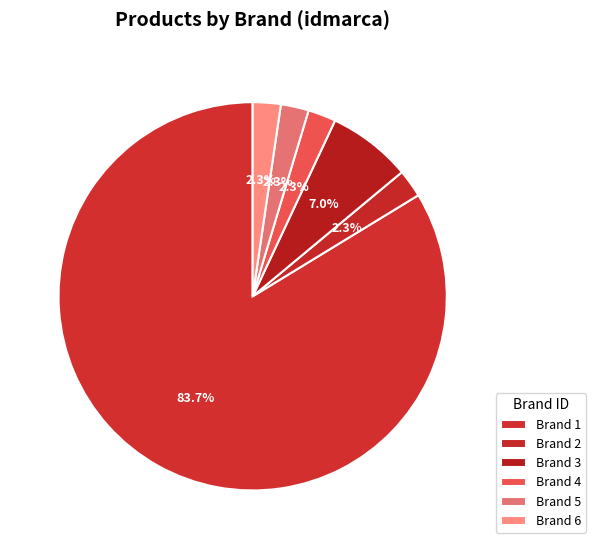

Approximately how many times larger is the value at 4 compared to 5?

1.0